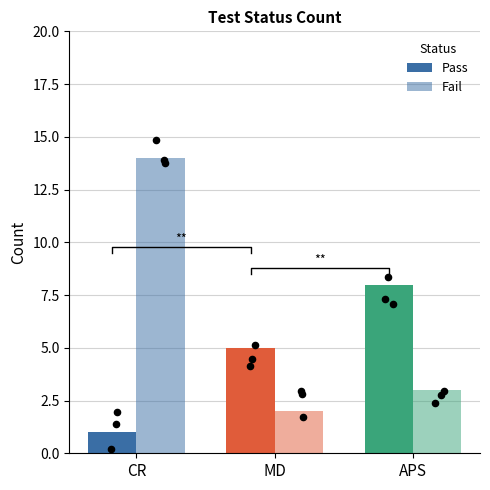

At which category is the sum across all series the highest?

CR